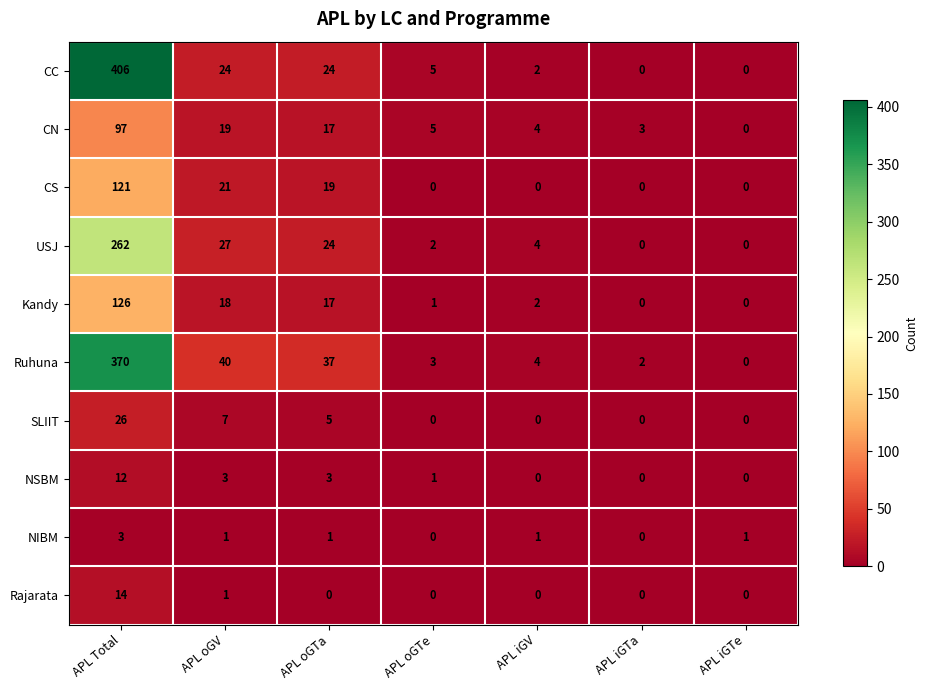

What is the sum of the CC values at APL oGTe and APL iGTe?

5